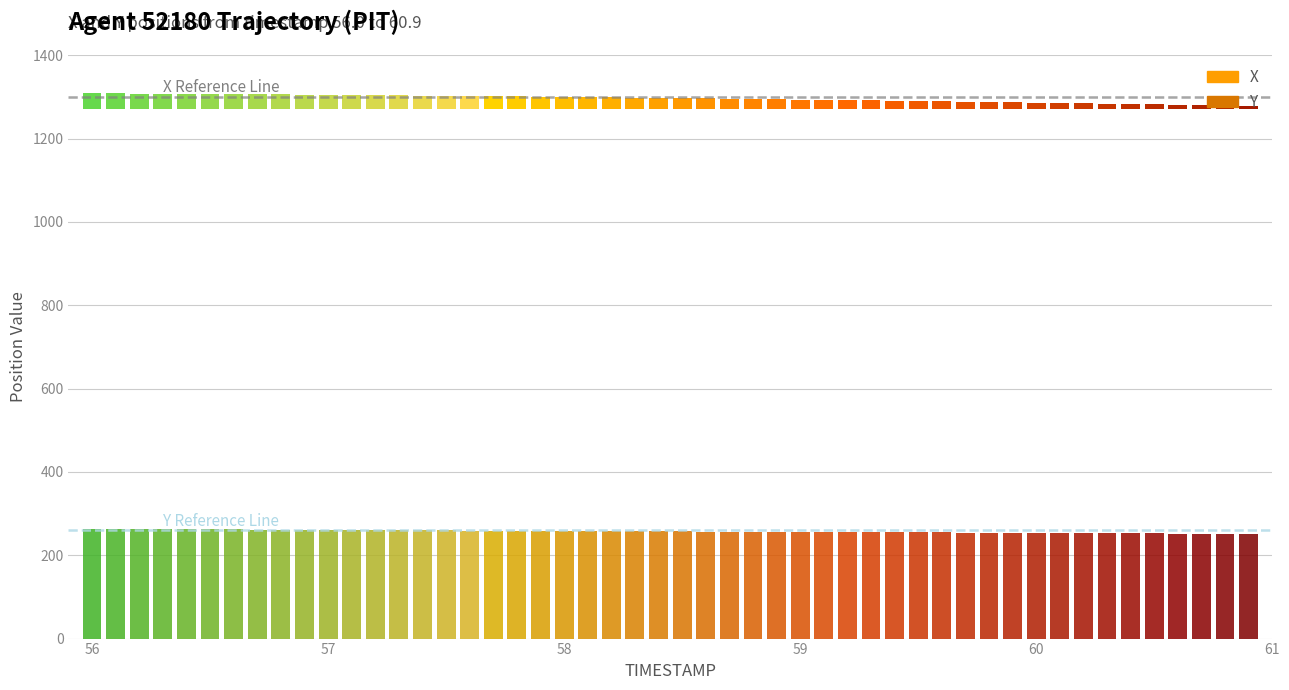

Rank the series by their average value, from highest to lowest.

X Reference (1300), Y Reference (260)